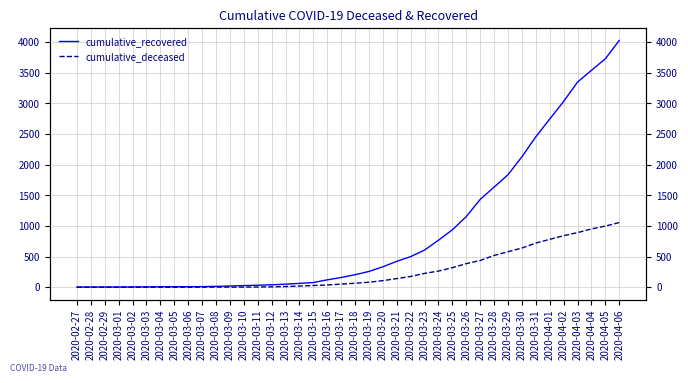

Rank the series by their maximum value, from lowest to highest.

cumulative_deceased, cumulative_recovered